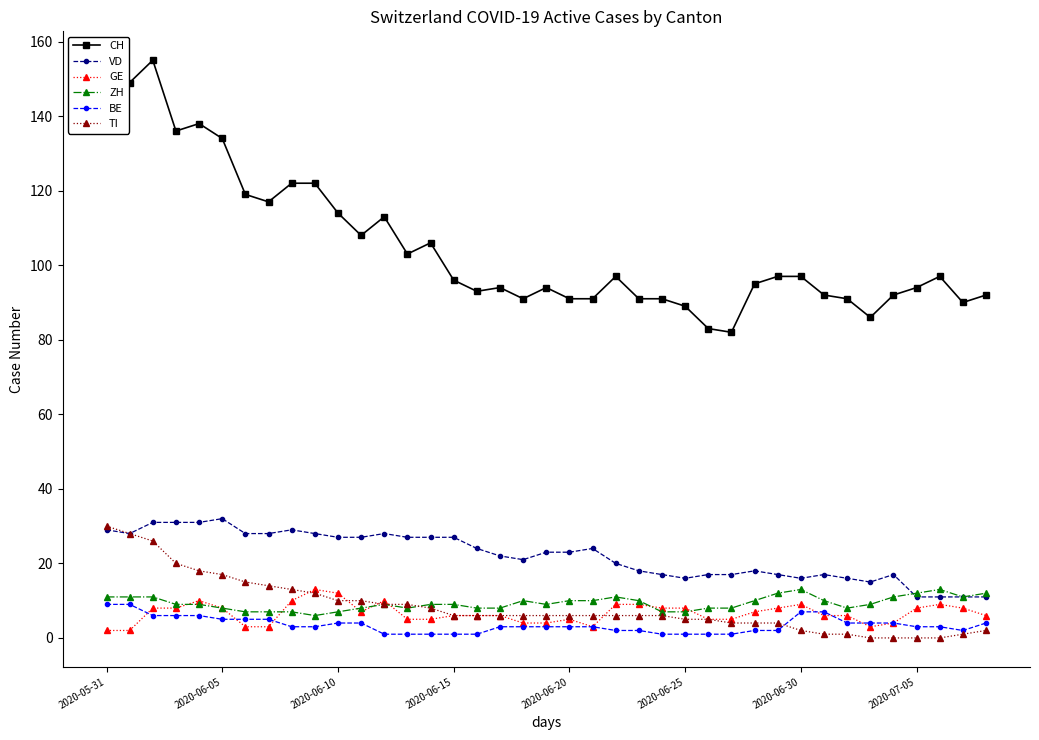

What is the lowest value of the CH series?

82